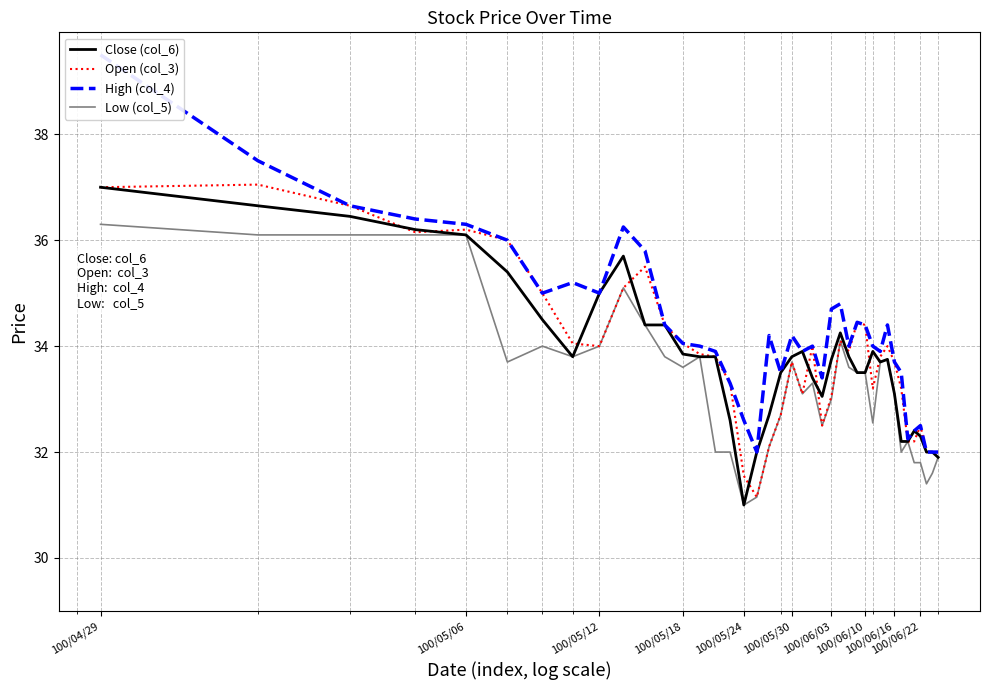

Does the chart display data point markers on the line(s)?

No